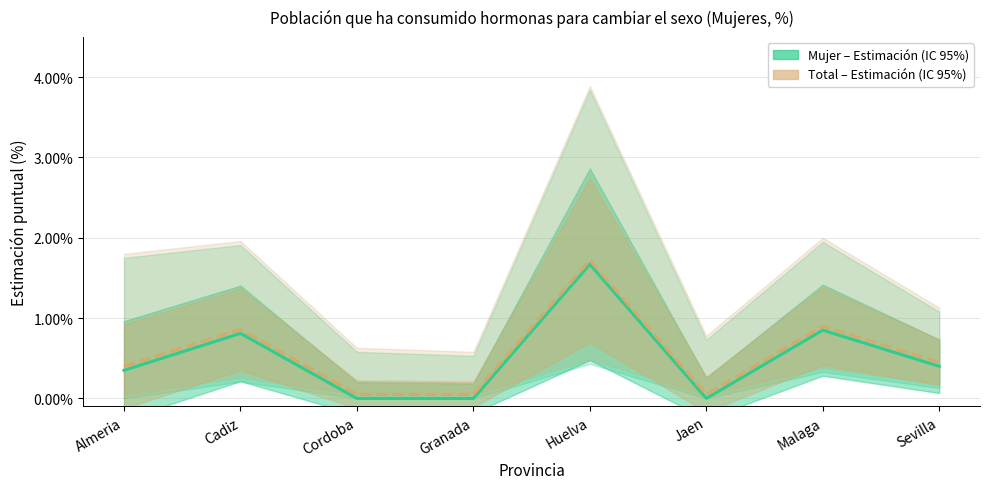

How many lines are shown in the chart?

2